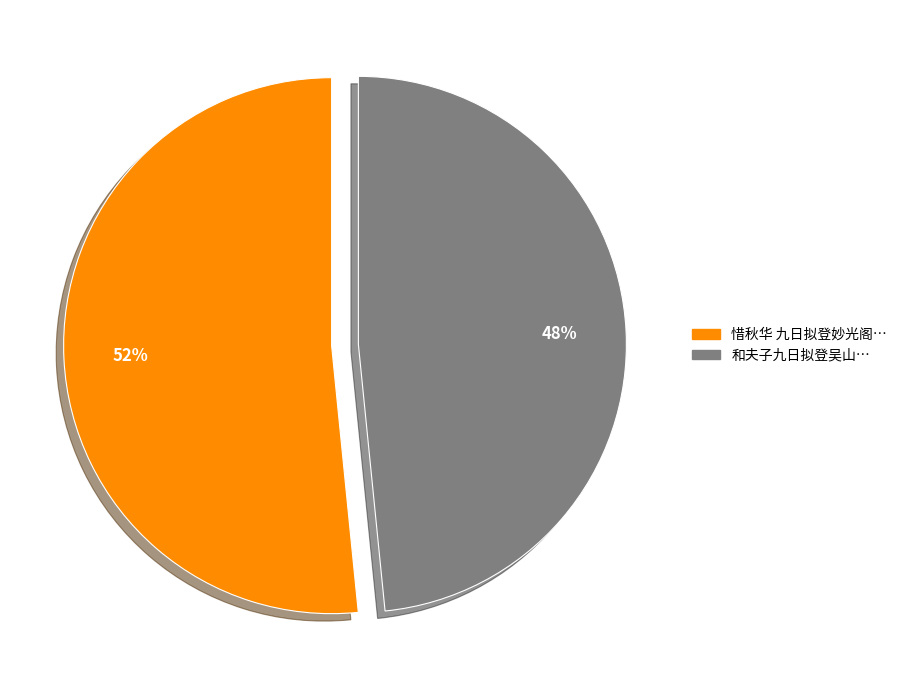

To the nearest percent, what is the average slice percentage?

50%